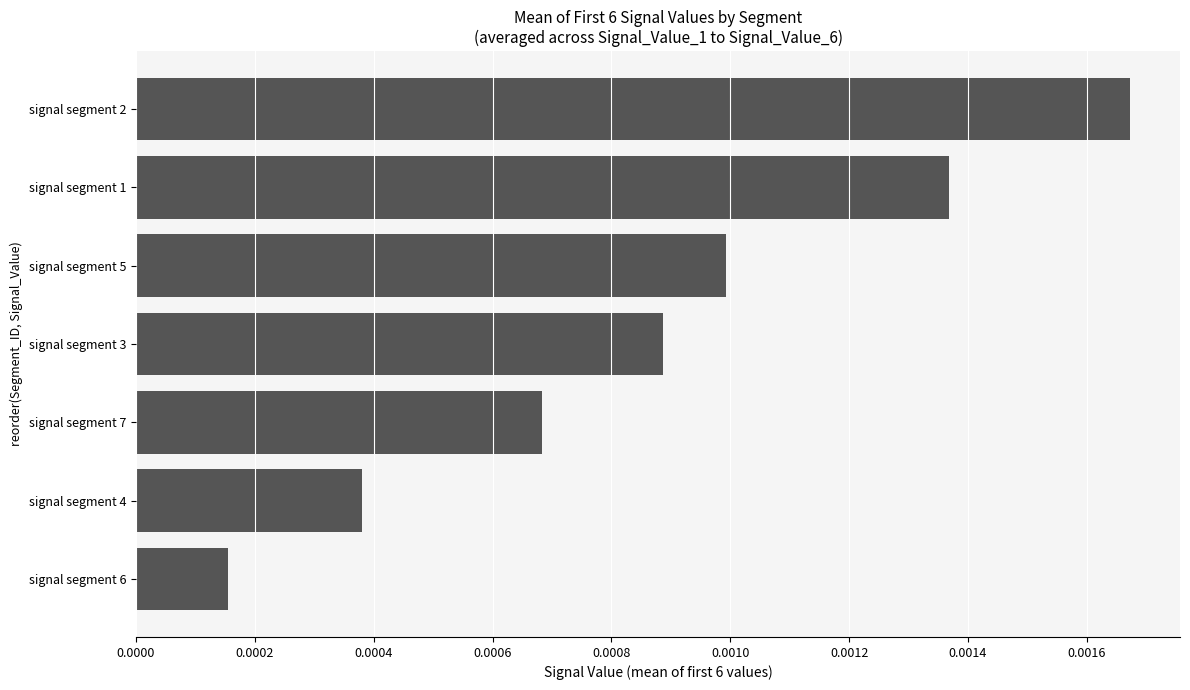

Which label corresponds to the largest value in the chart?

signal segment 2